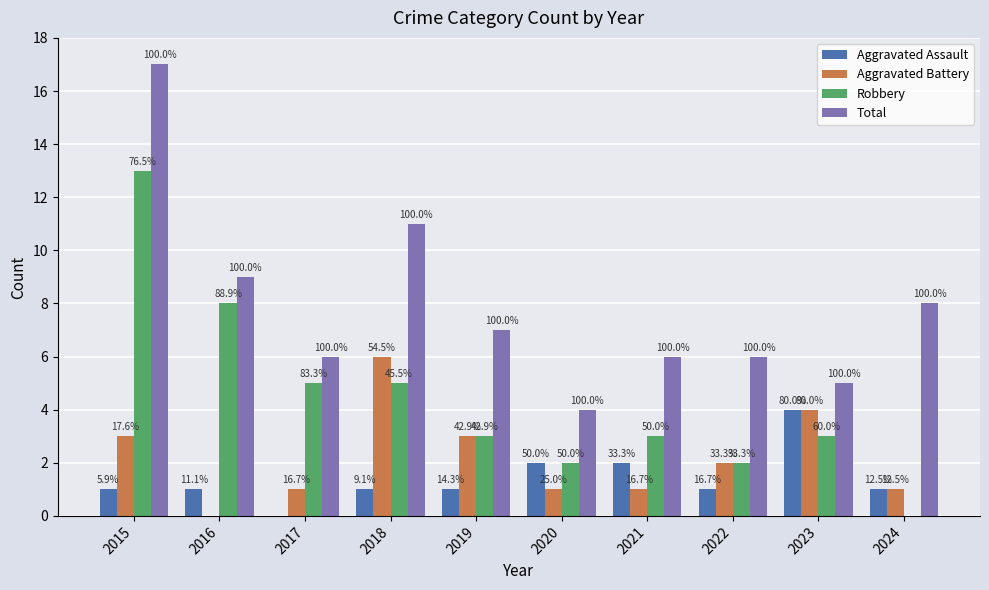

Which series changed the most between 2018 and 2022?

Total